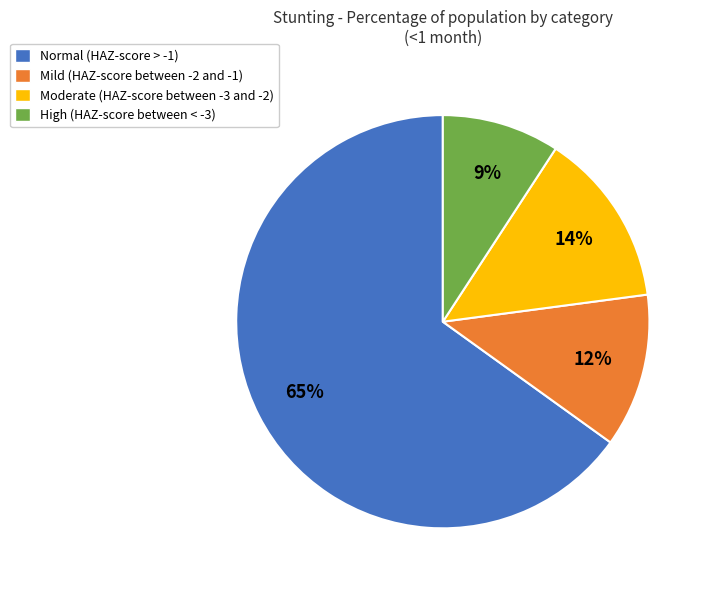

Does Normal (HAZ-score > -1) represent more than half of the total?

Yes